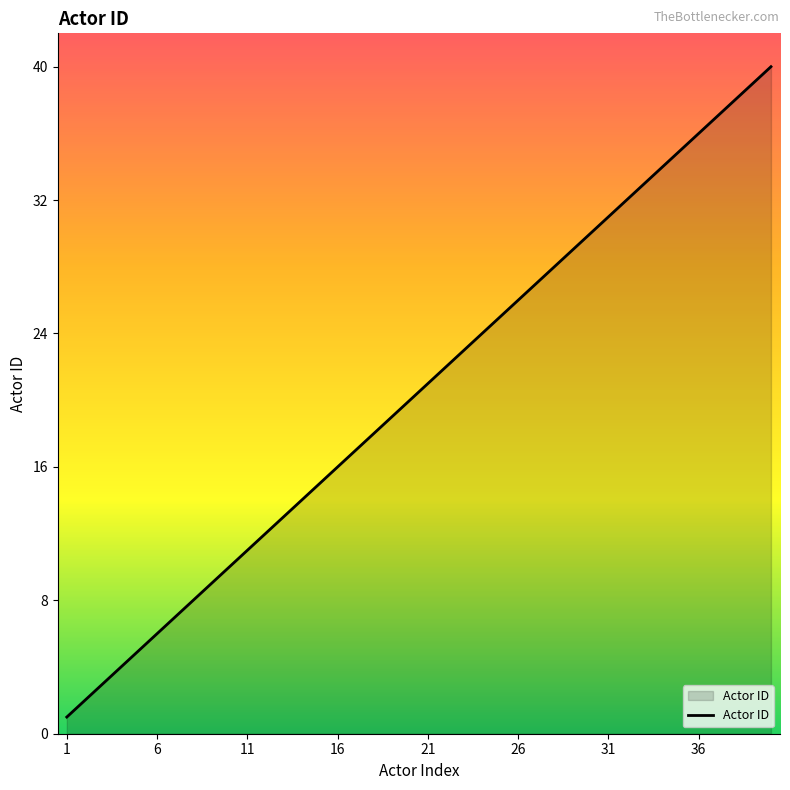

What is the greatest value displayed?

40